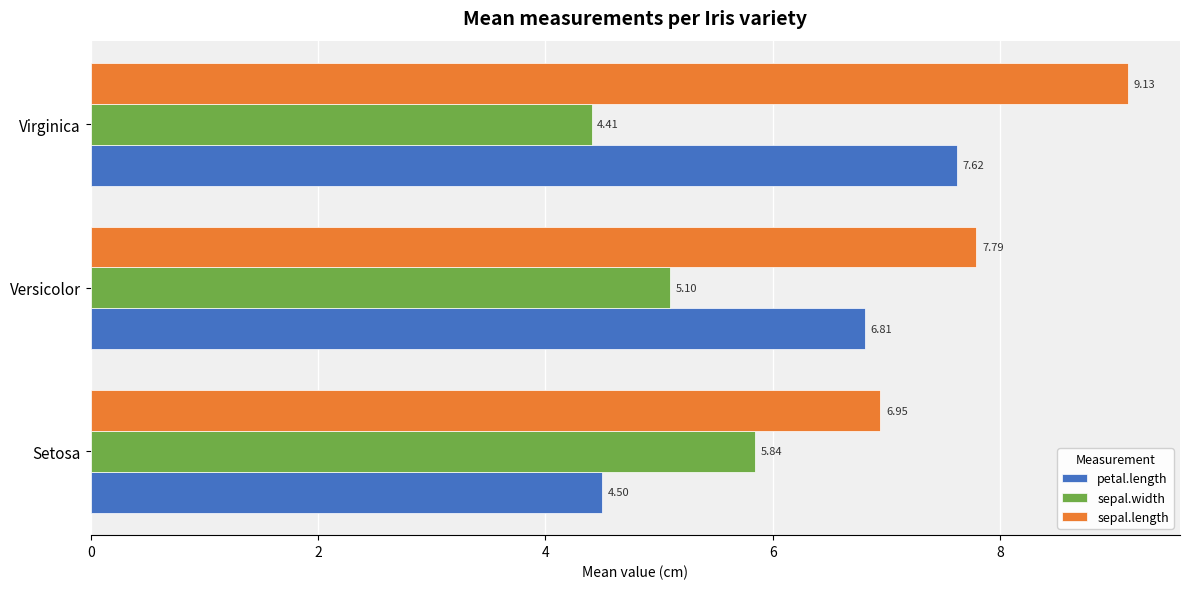

Rank the series by their maximum value, from highest to lowest.

sepal.length, petal.length, sepal.width